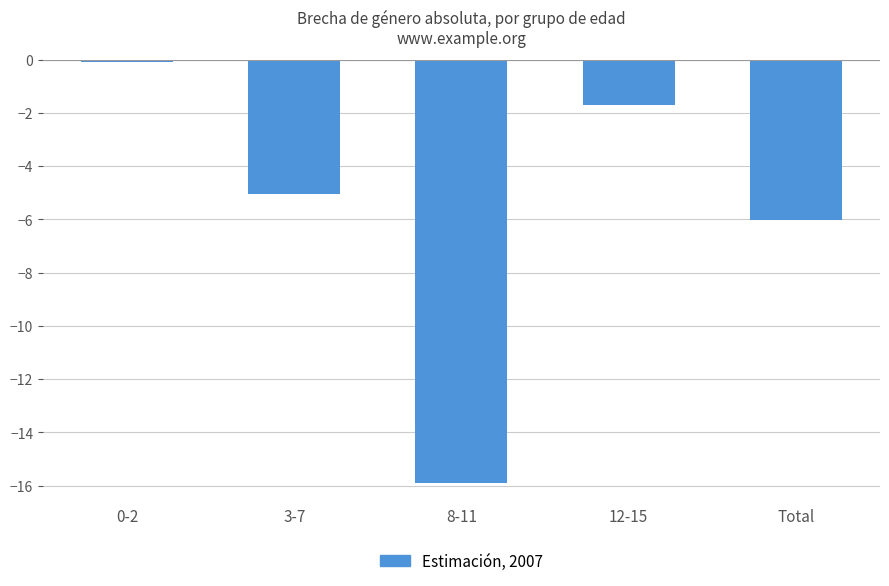

What is the change in value from 0-2 to Total?

-5.9